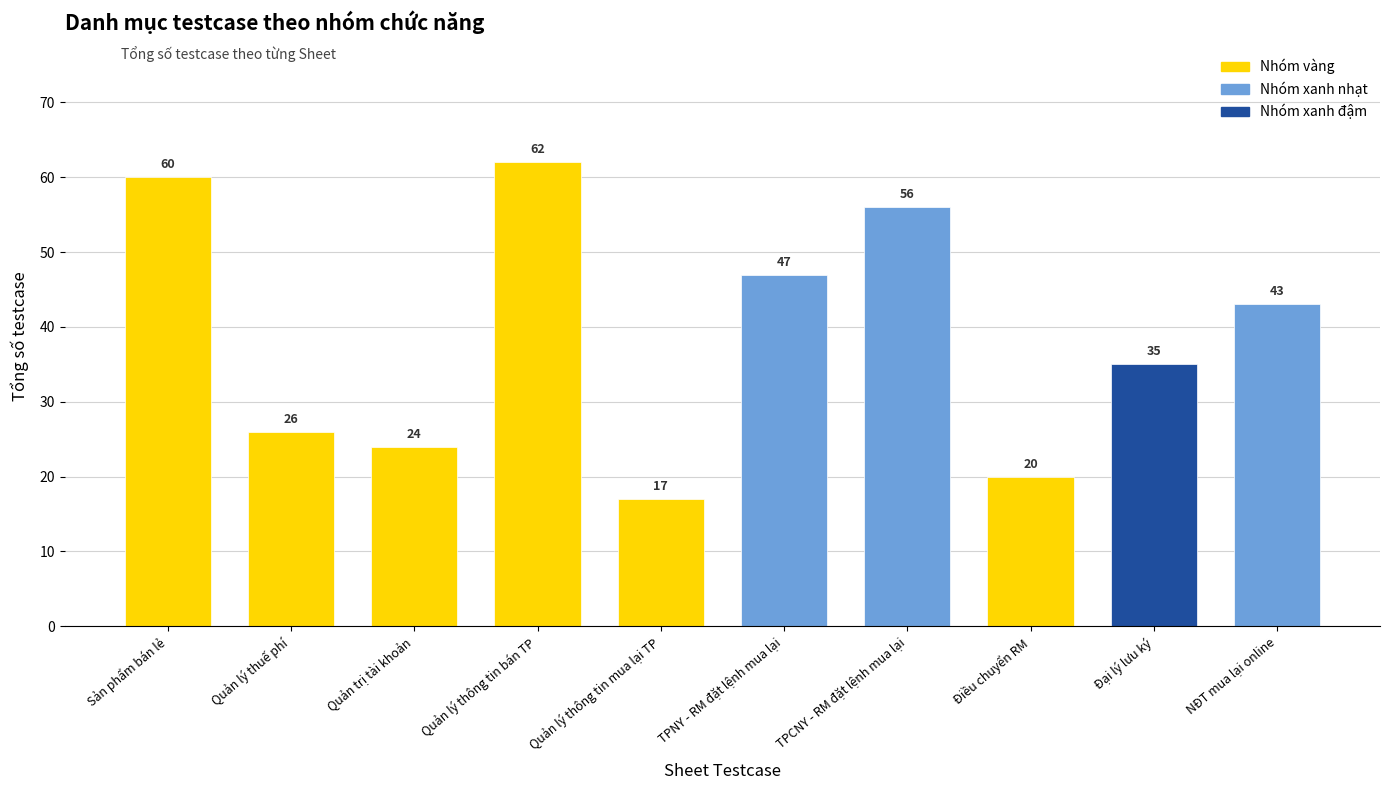

True or false: the data shows 35 at Đại lý lưu ký.

True